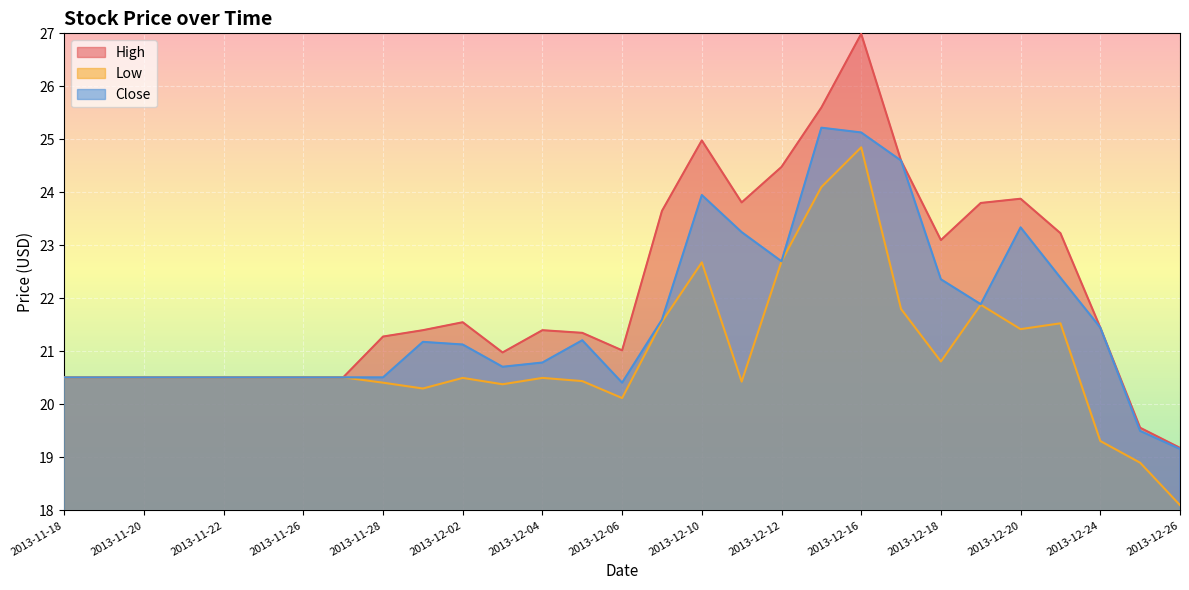

How many interior local valleys does the Close series have?

4